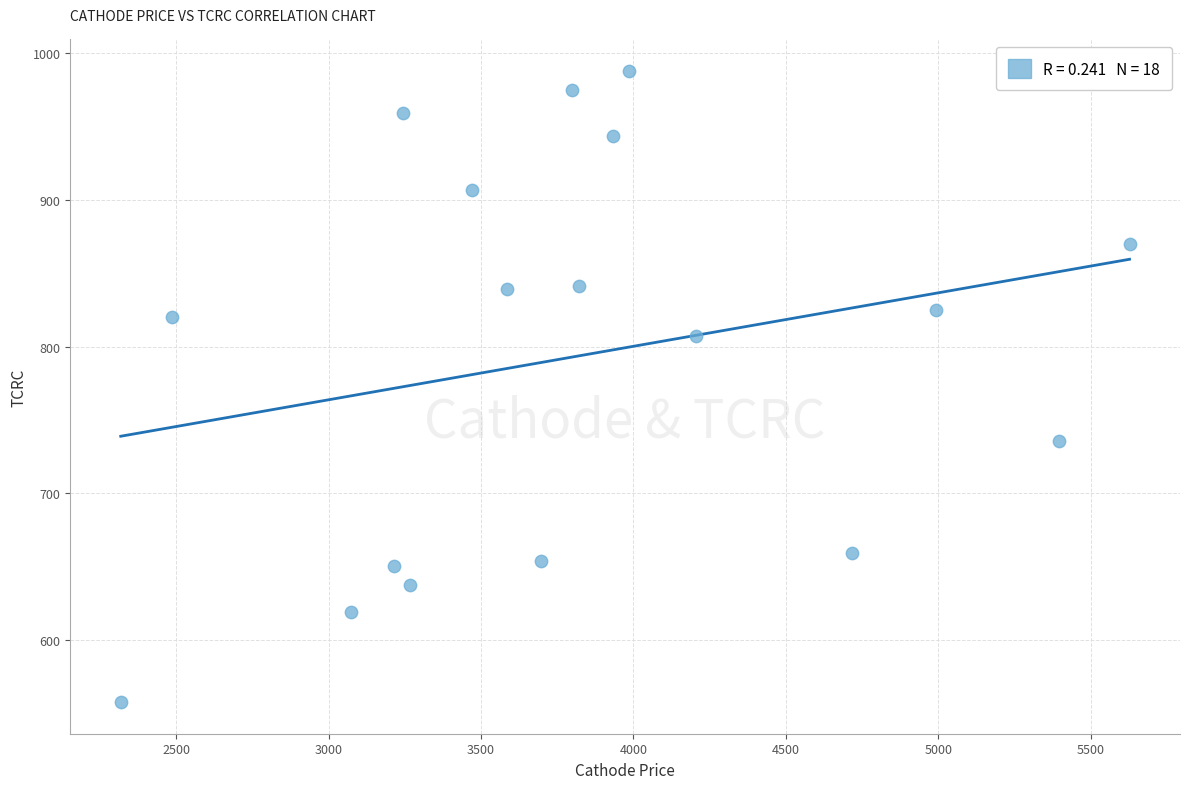

What is the range of X values (max minus min)?

3309.9